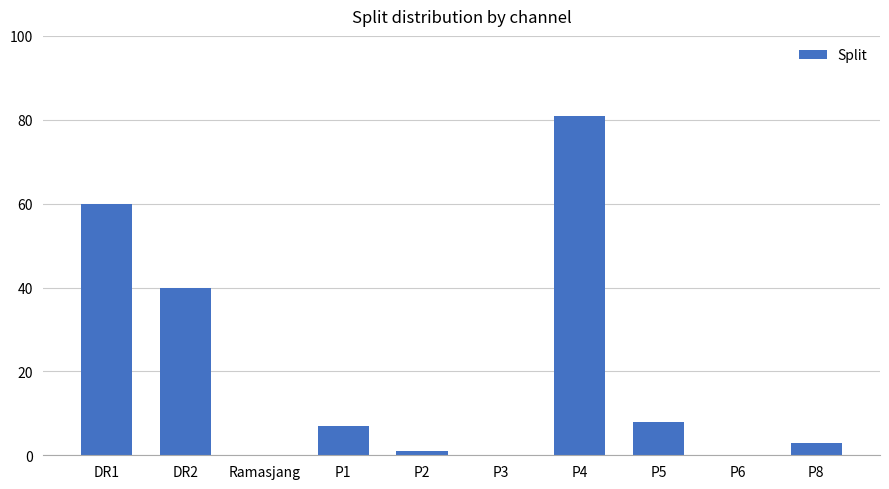

True or false: the data shows 0 at P3.

True